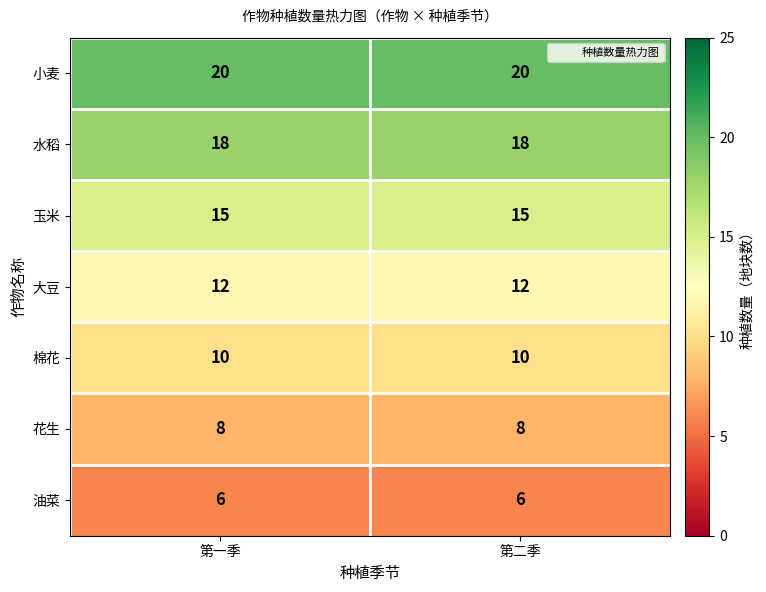

What value does the 棉花 series have at 第一季?

10